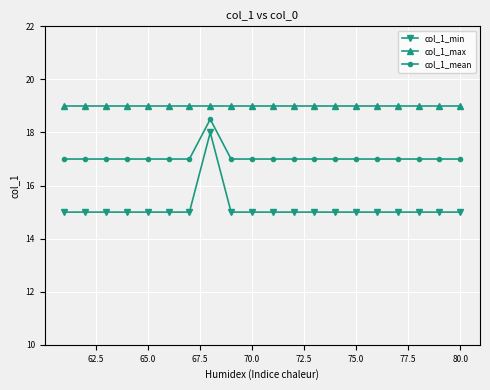

Does the chart display data point markers on the line(s)?

Yes